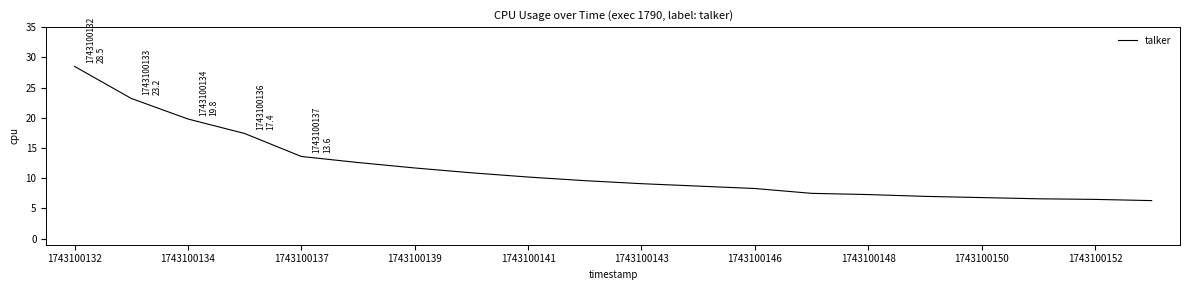

What is the smallest value displayed?

6.3